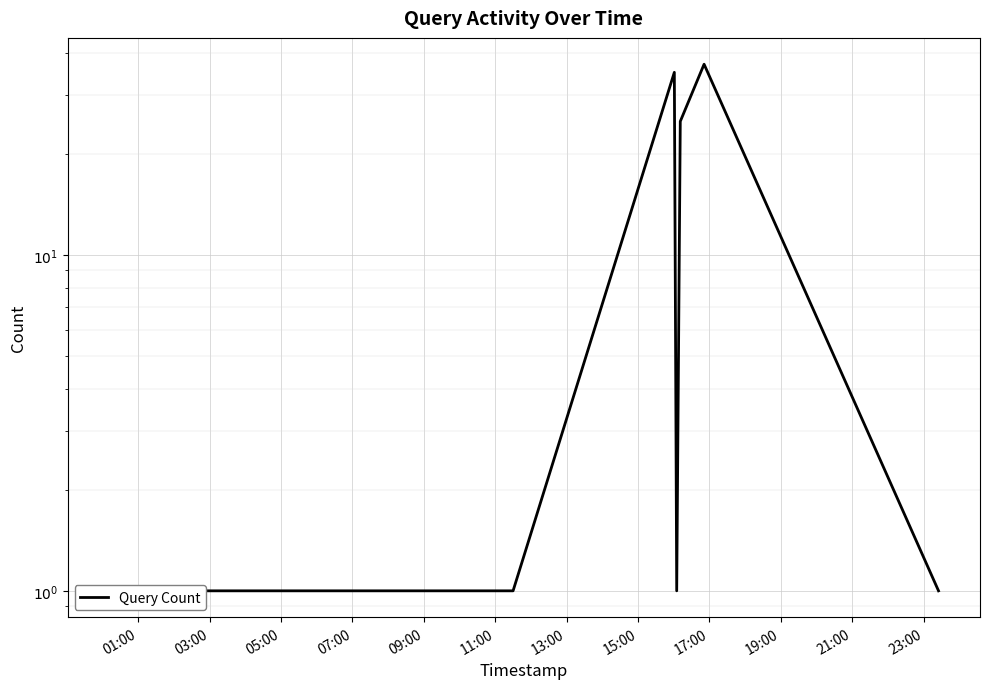

What is the difference between the maximum and second lowest values?

36